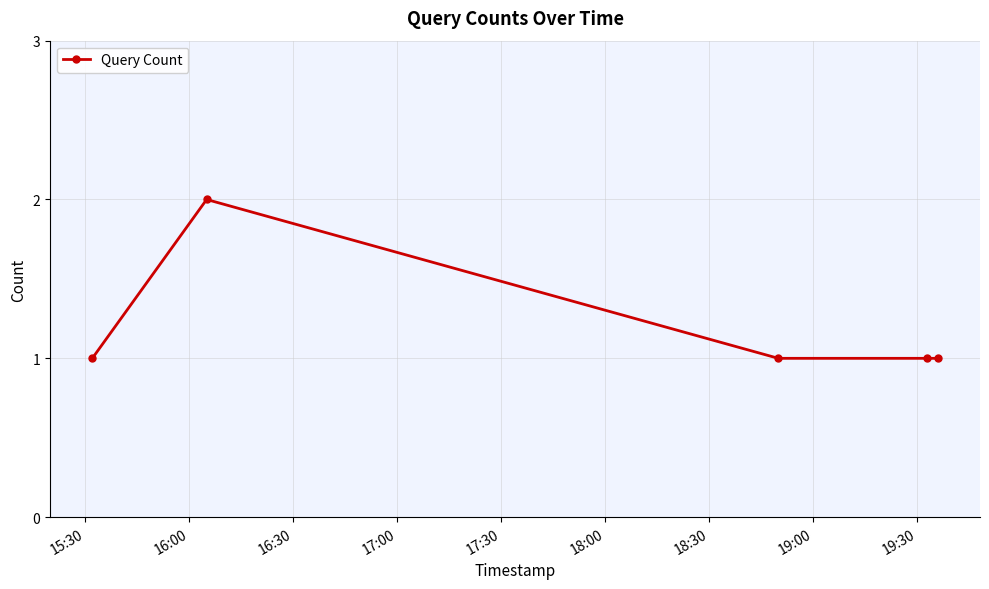

What is the sum of all values?

6